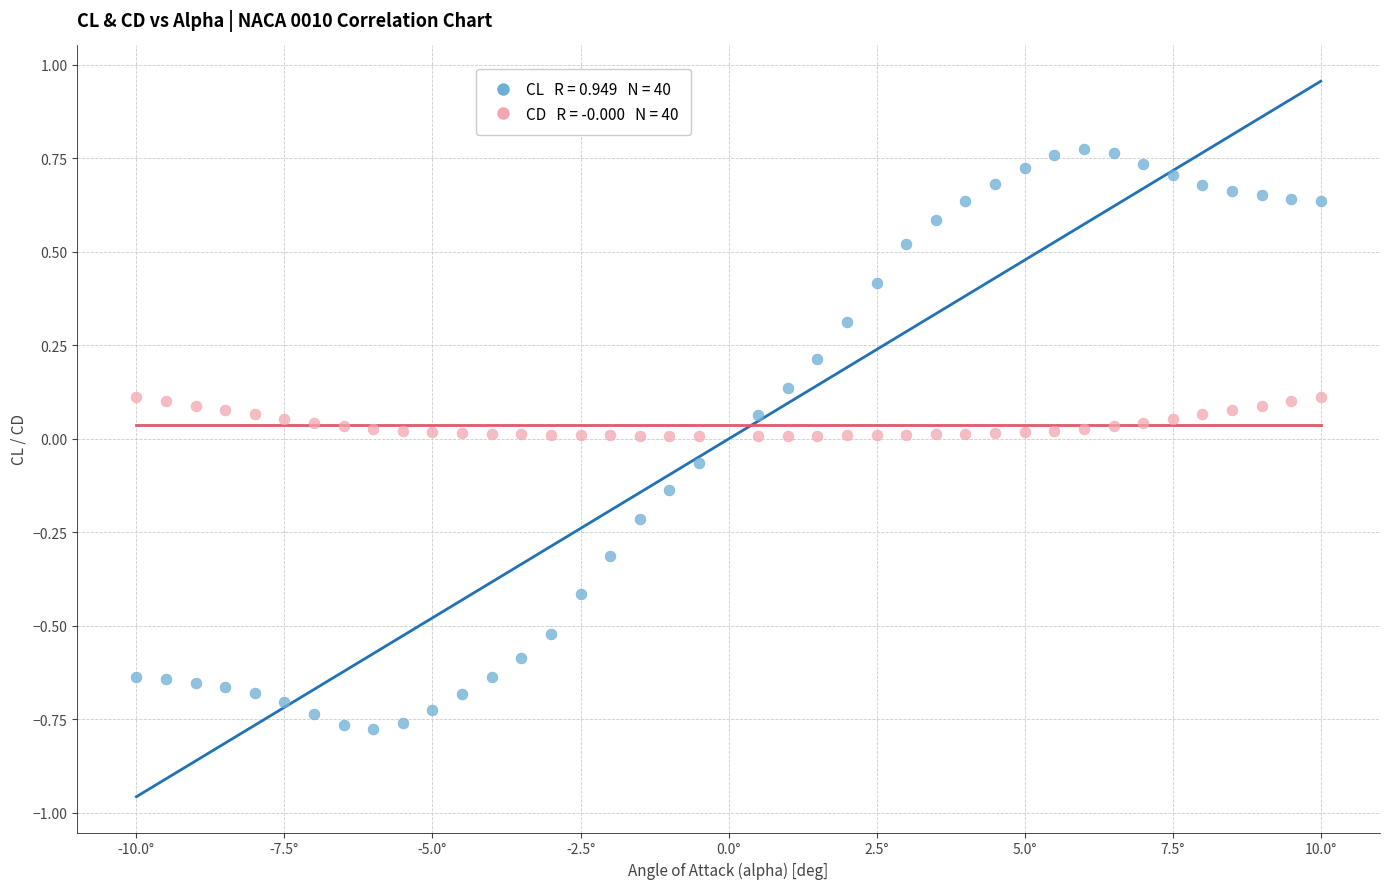

Across all data points, what is the range of X values (max minus min)?

20.0